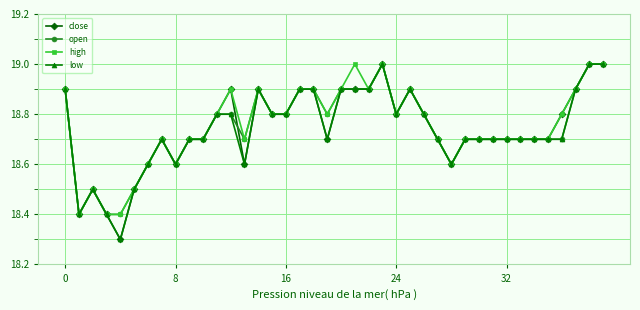

What are all the series names shown in the legend?

close, open, high, low